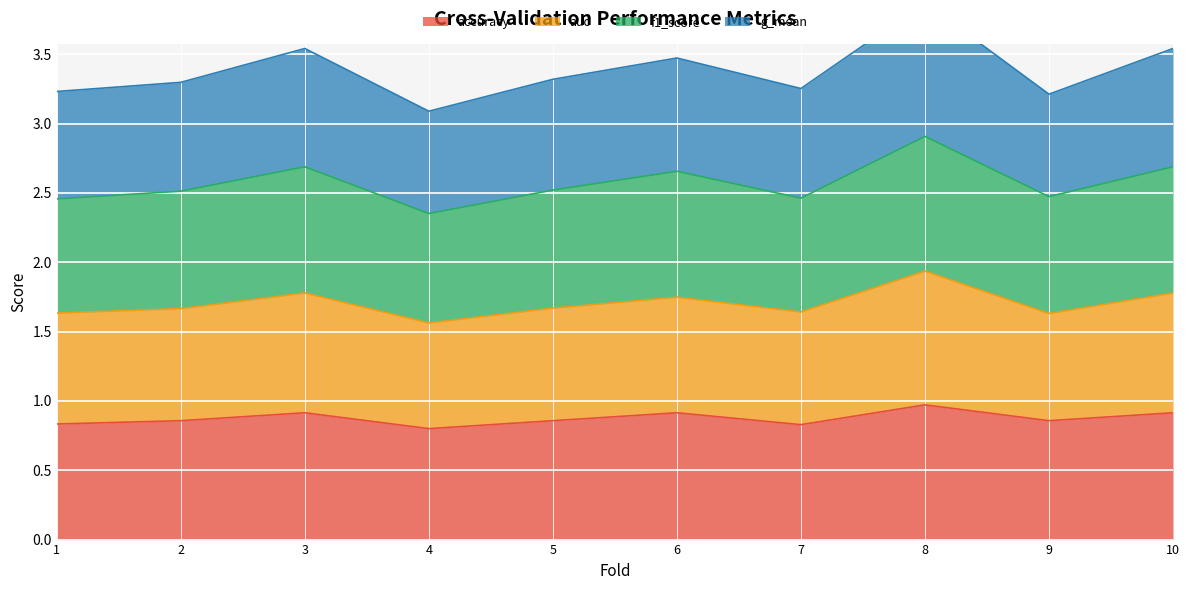

True or false: accuracy has a value of 0.2 at 6.

False